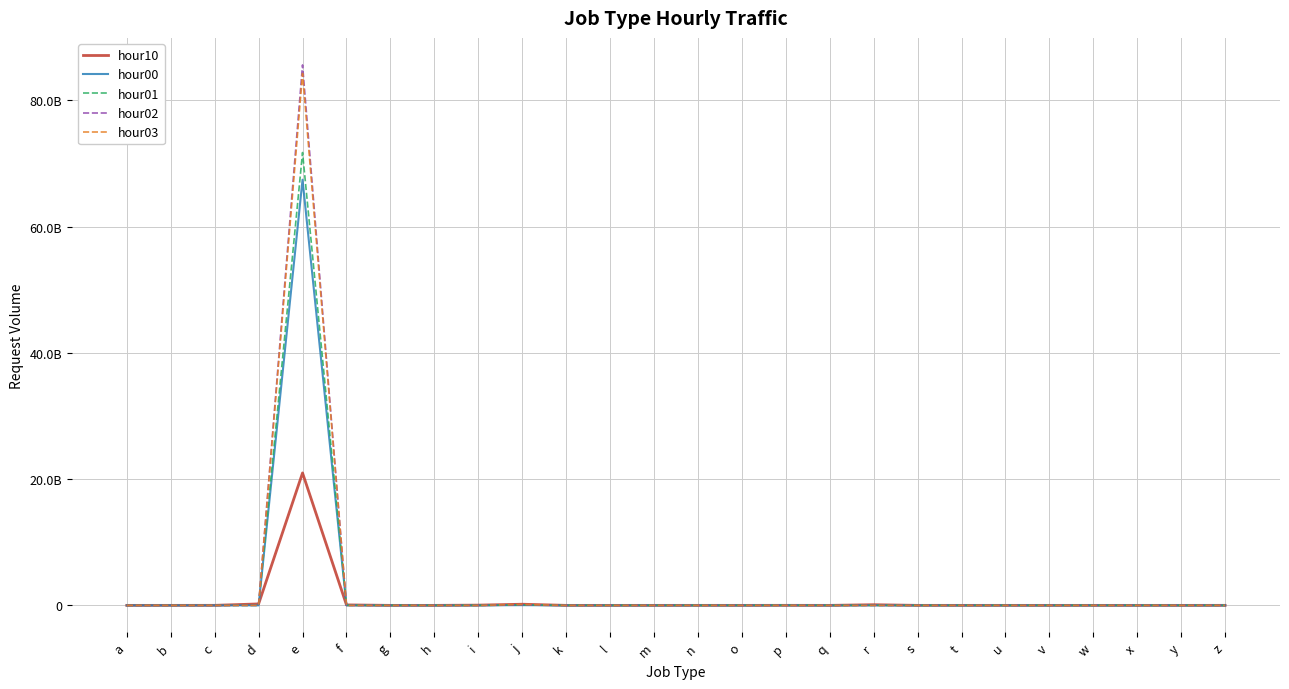

Does the chart have visible grid lines?

Yes